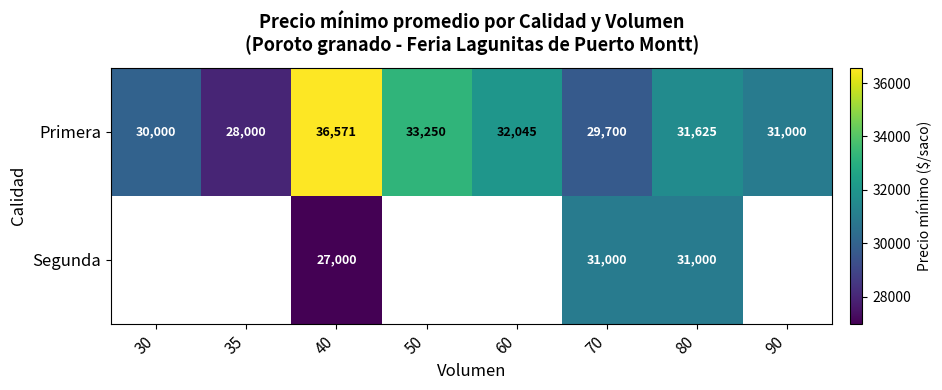

What is the difference between the second highest and minimum values in the Primera series?

5250